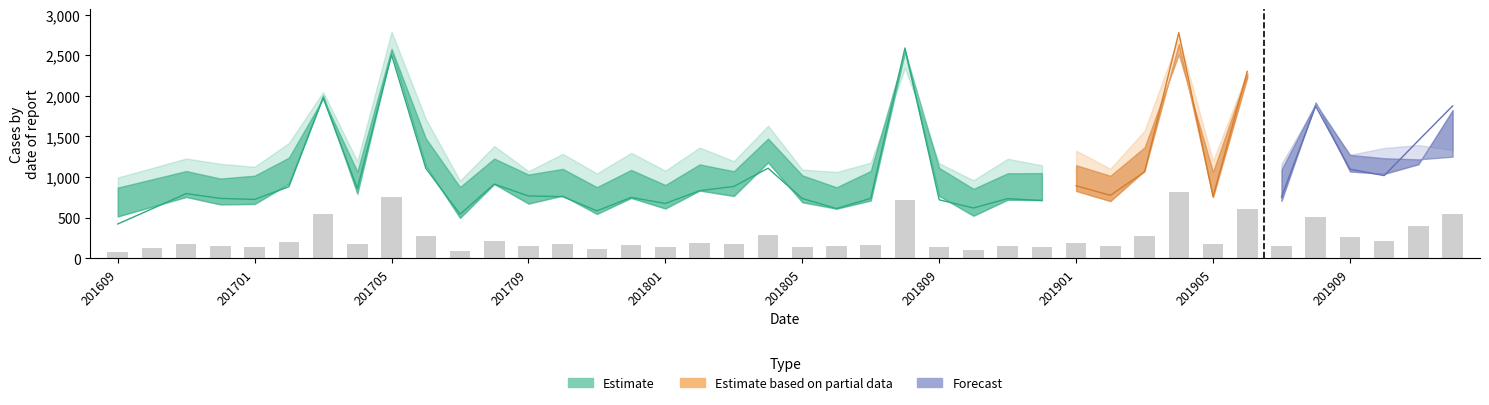

How many groups of bars are there?

40